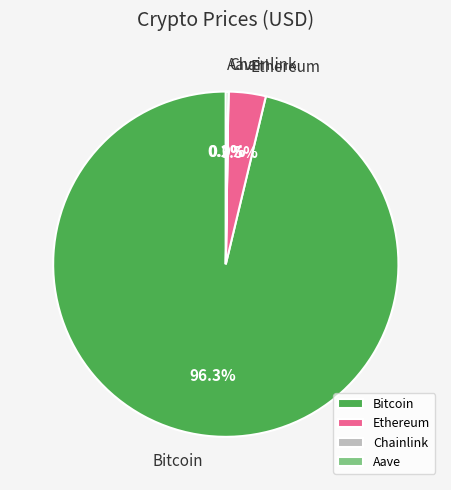

What percentage is the Bitcoin slice, to the nearest percent?

96%